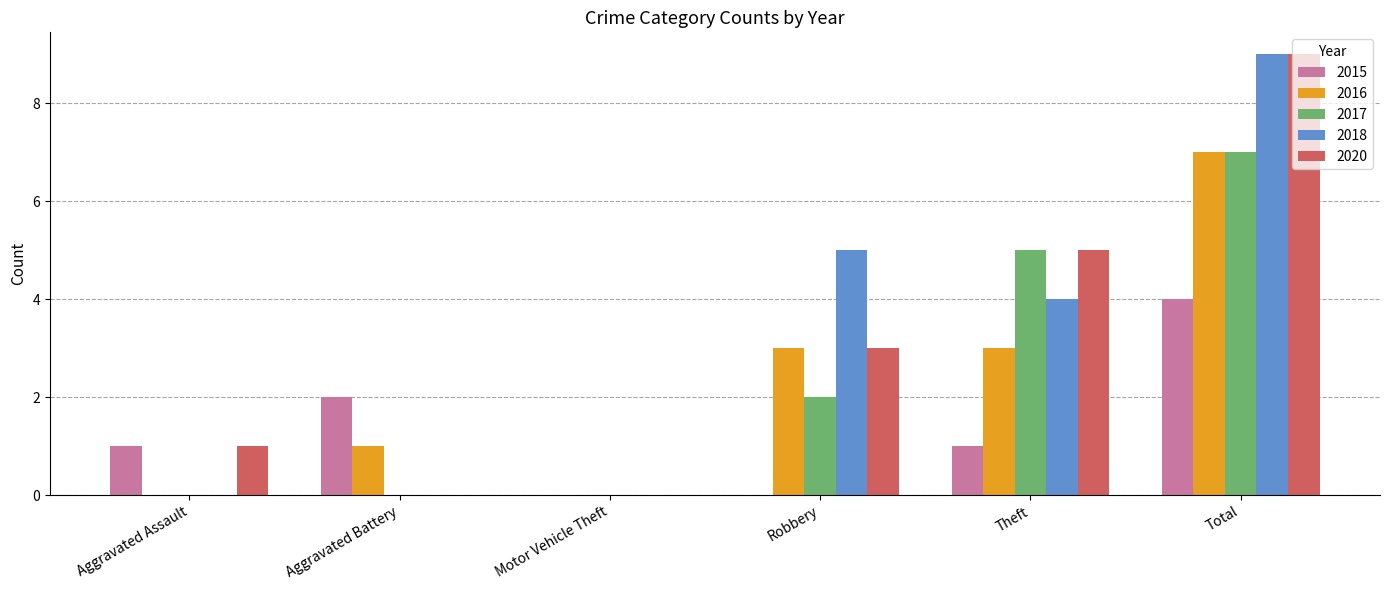

At which category is the sum across all series the highest?

Total